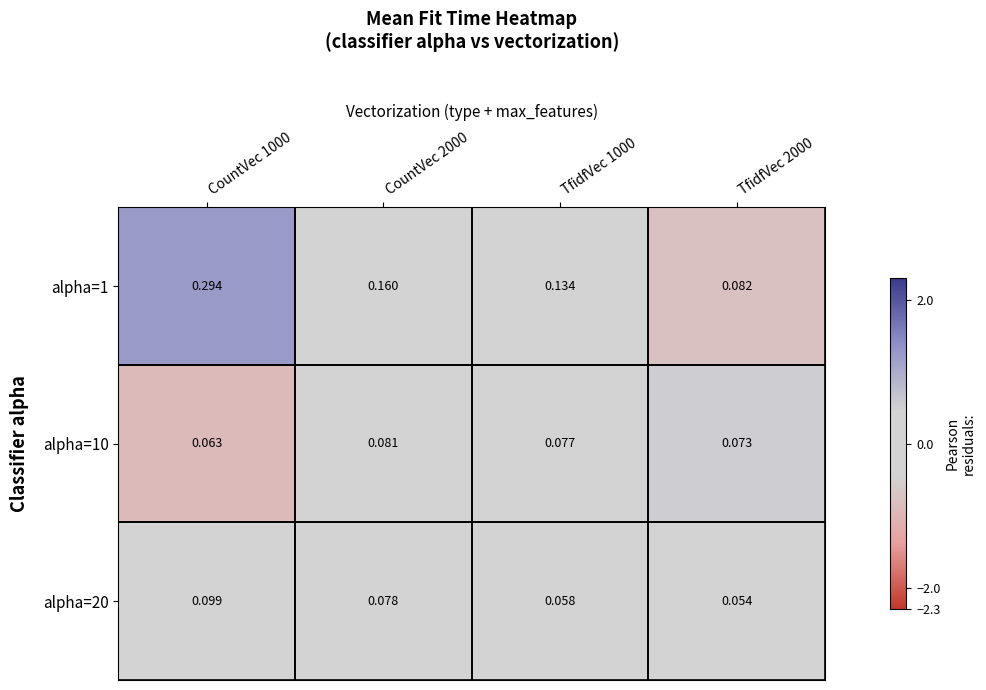

At which category does the chart reach its peak across all series?

CountVec 1000